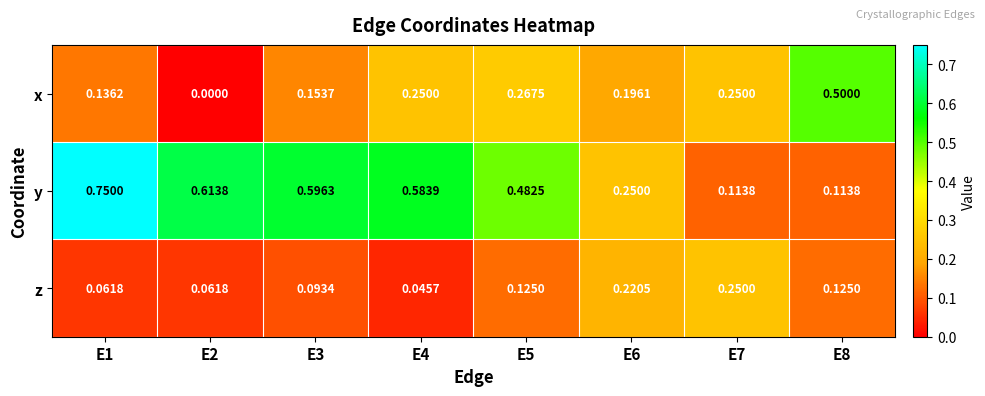

Which series has the largest total across all categories?

y